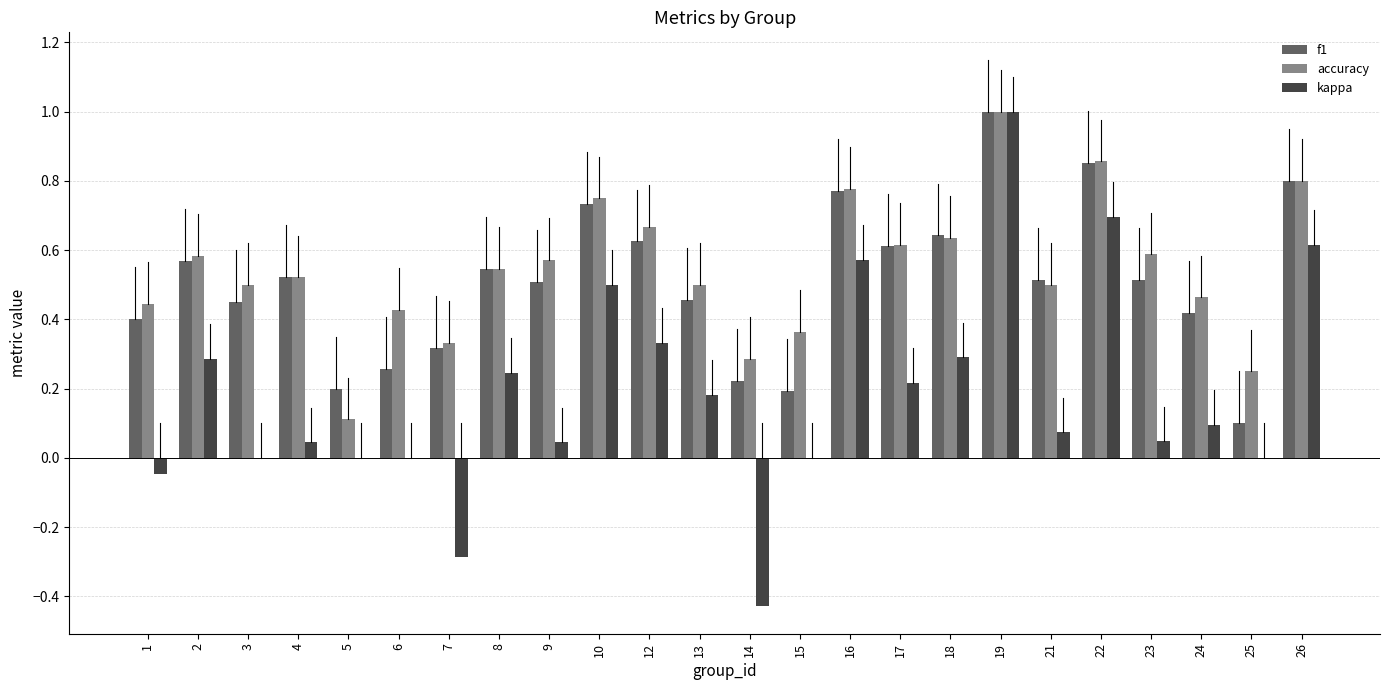

The f1 series shows 0.2 at 5. True or false?

True